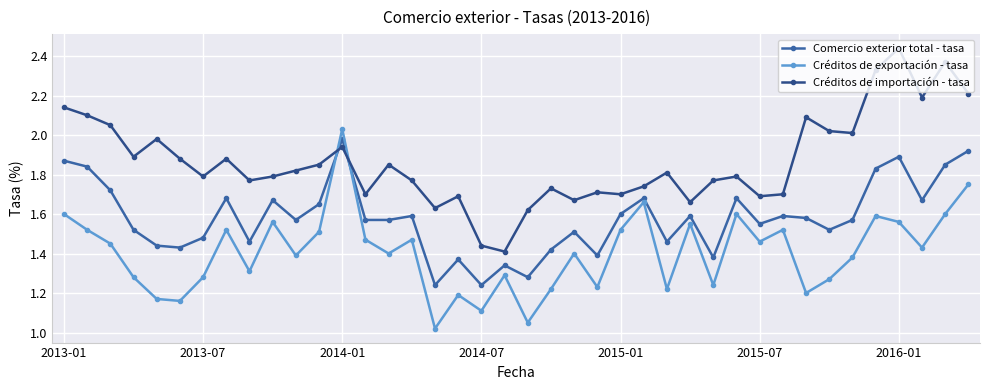

True or false: Comercio exterior total - tasa and Créditos de exportación - tasa intersect in this chart.

True